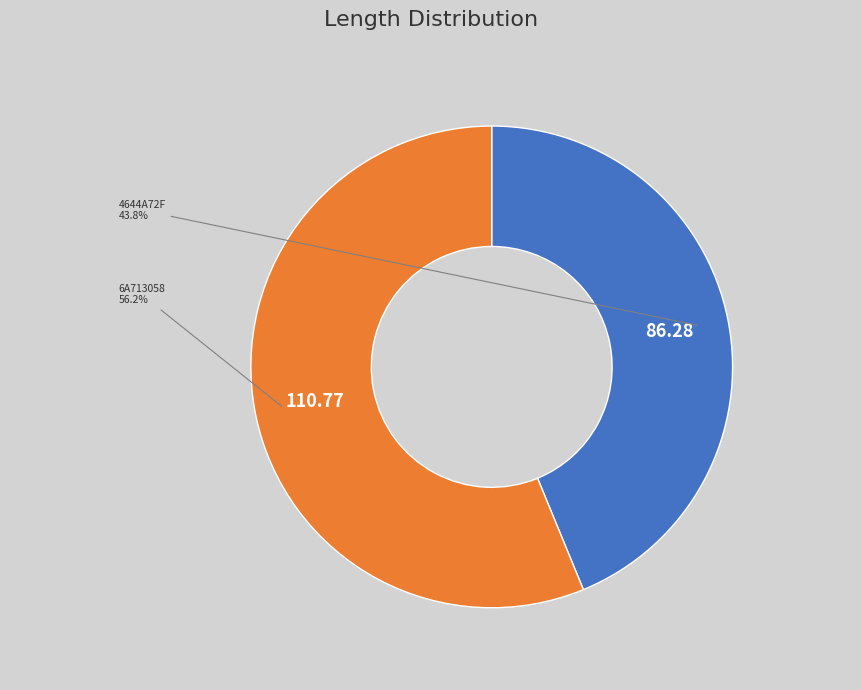

Does any single category account for the majority?

Yes